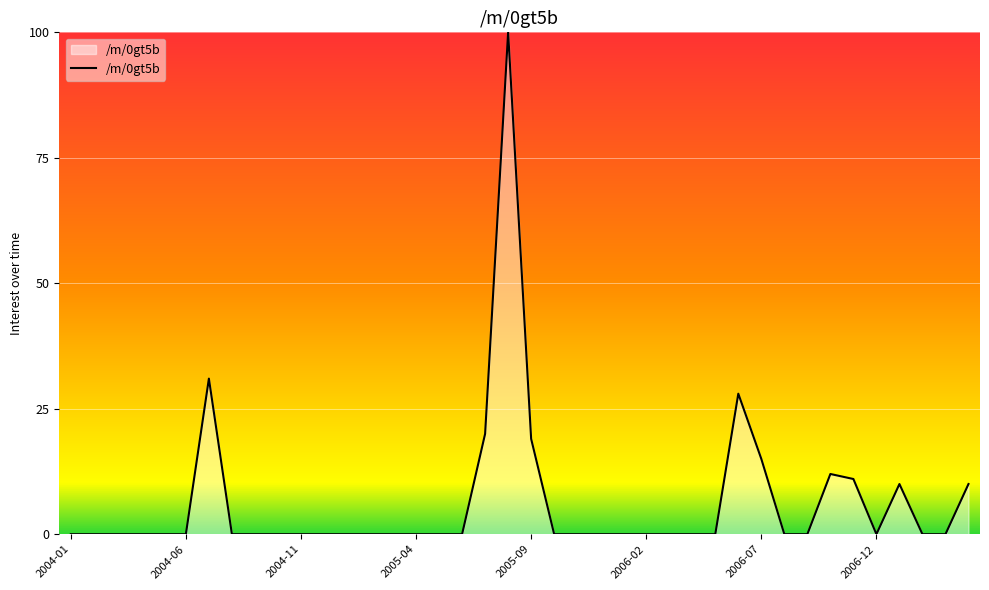

What is the difference between the maximum and minimum values?

100